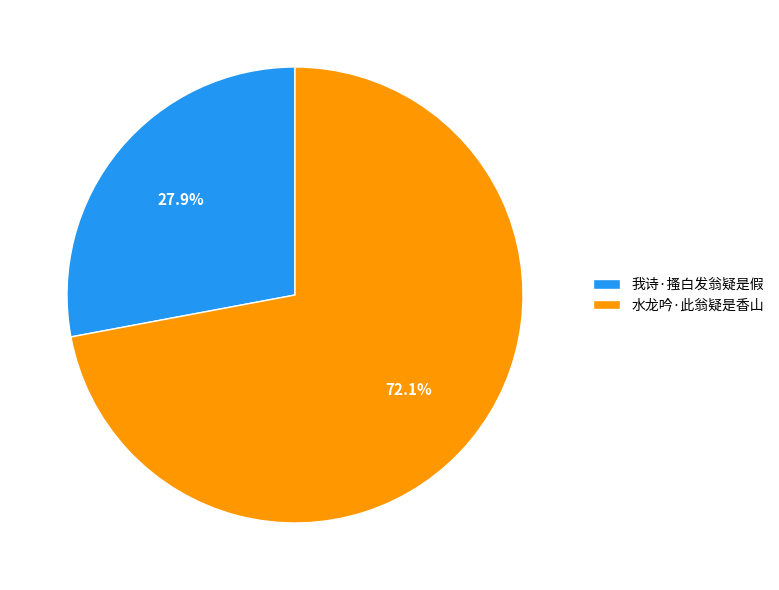

Combined, do 水龙吟·此翁疑是香山 and 我诗·搔白发翁疑是假 account for over 50%?

Yes